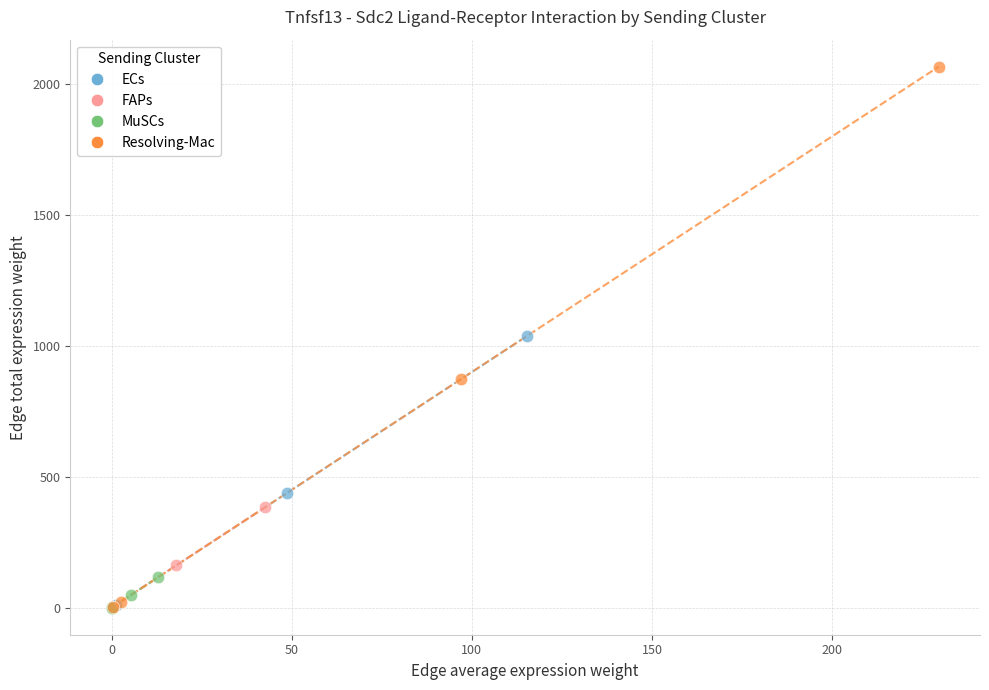

Which series has the widest spread of Y values?

Resolving-Mac